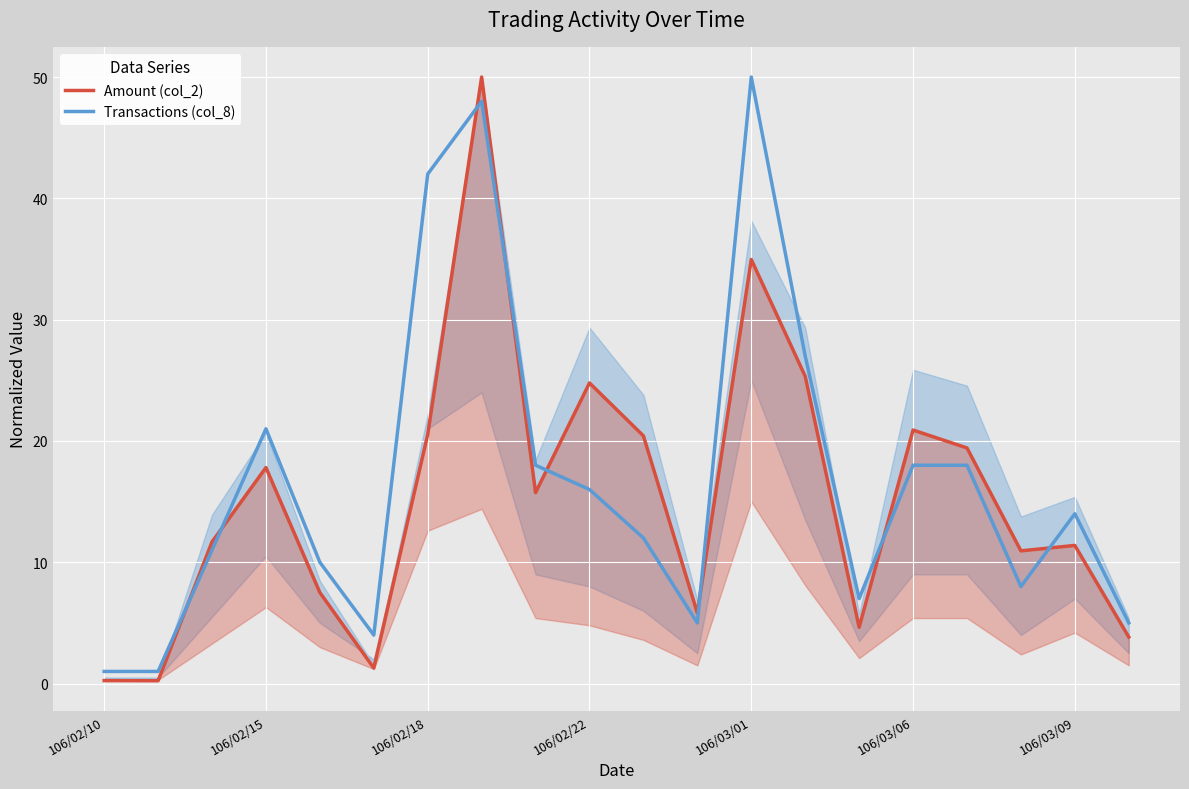

True or false: Amount (col_2) has a value of 19.7 at 17.

False